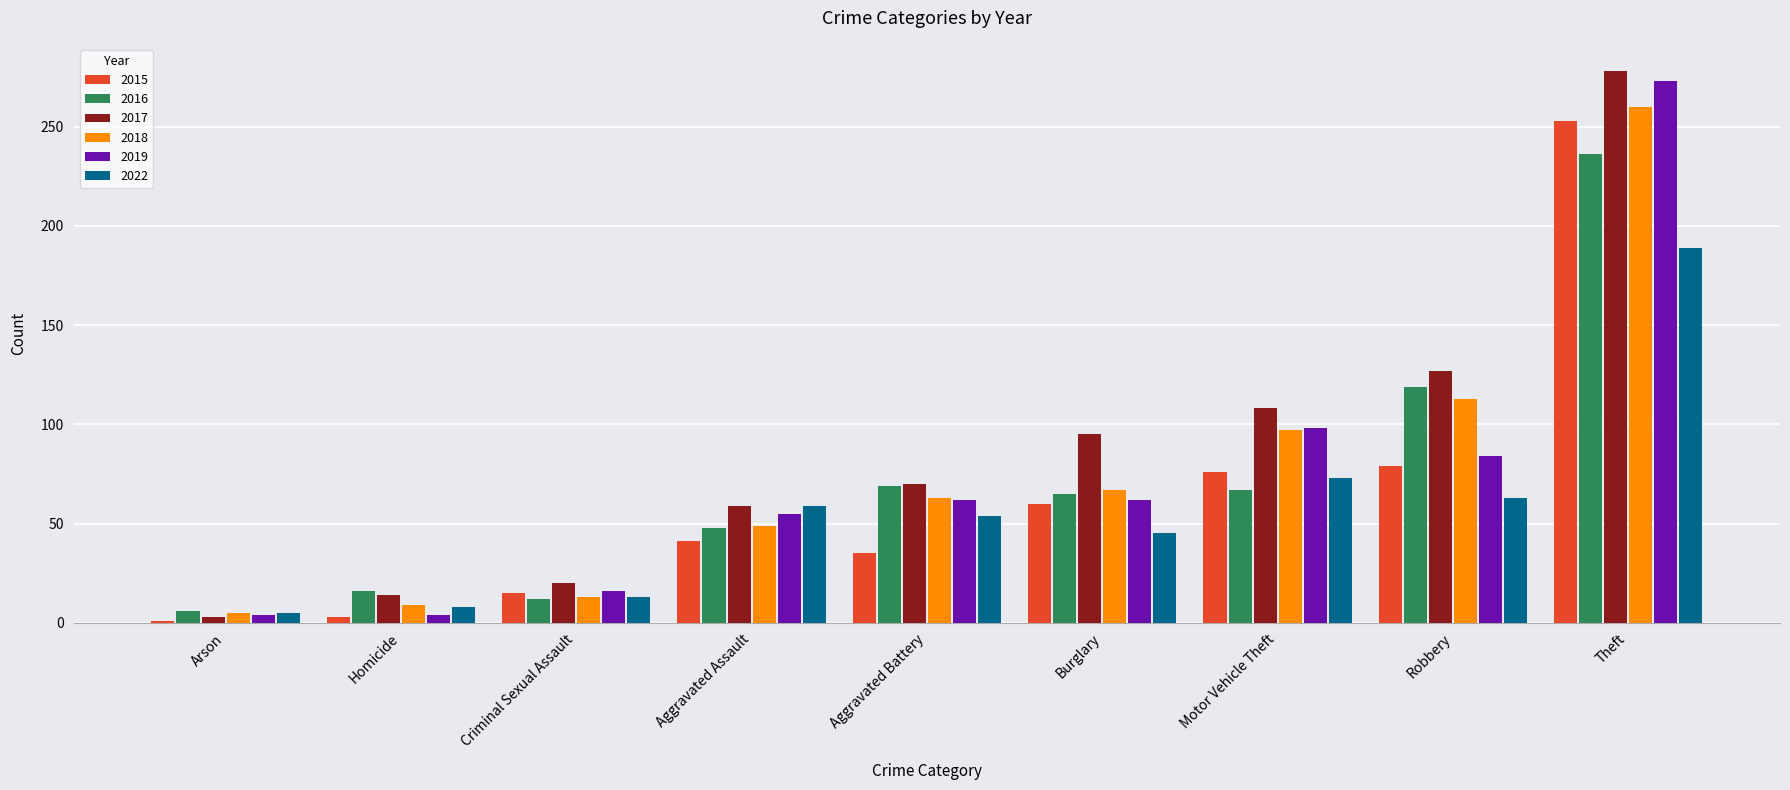

Is the value of 2017 at Arson greater than the value of 2022 at Motor Vehicle Theft?

No